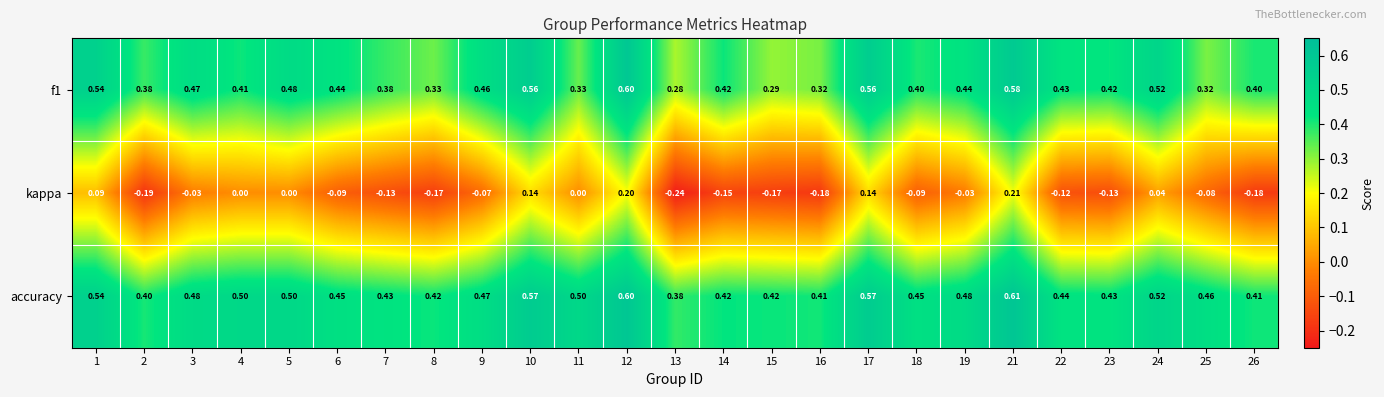

Which series has the largest total across all categories?

accuracy